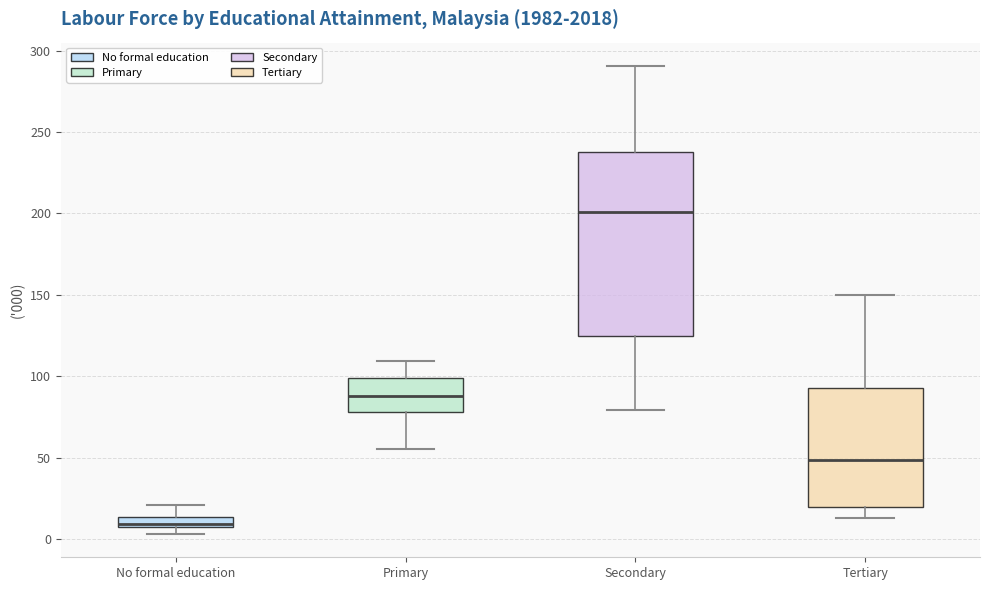

Which box is the tallest, from its lower edge to its upper edge?

Secondary